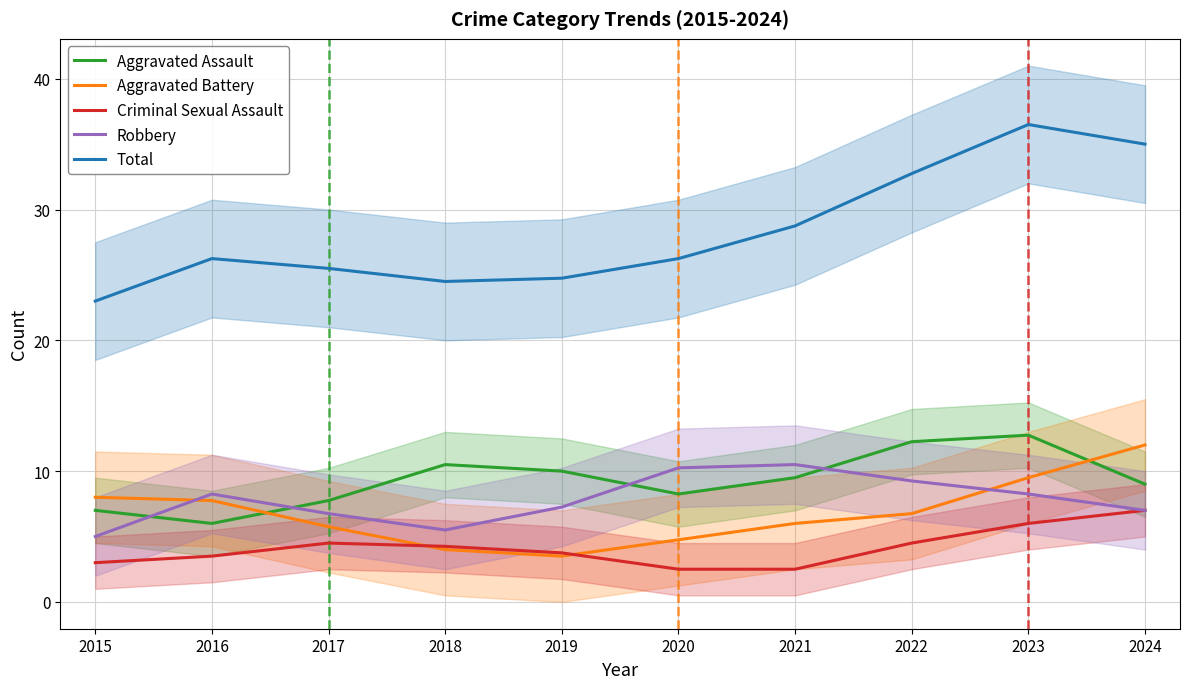

Which has a higher value, 2019 or 2015?

2019